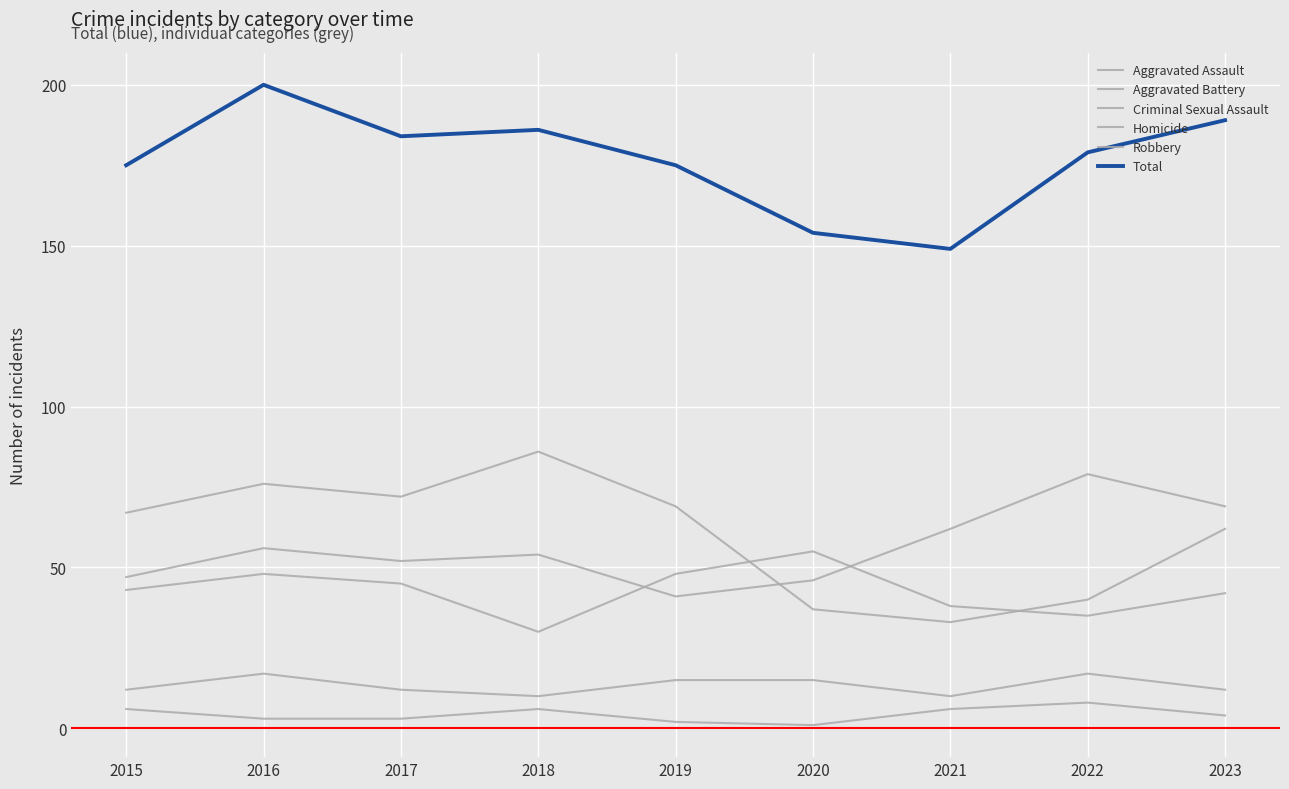

What is the lowest value of the Aggravated Assault series?

41